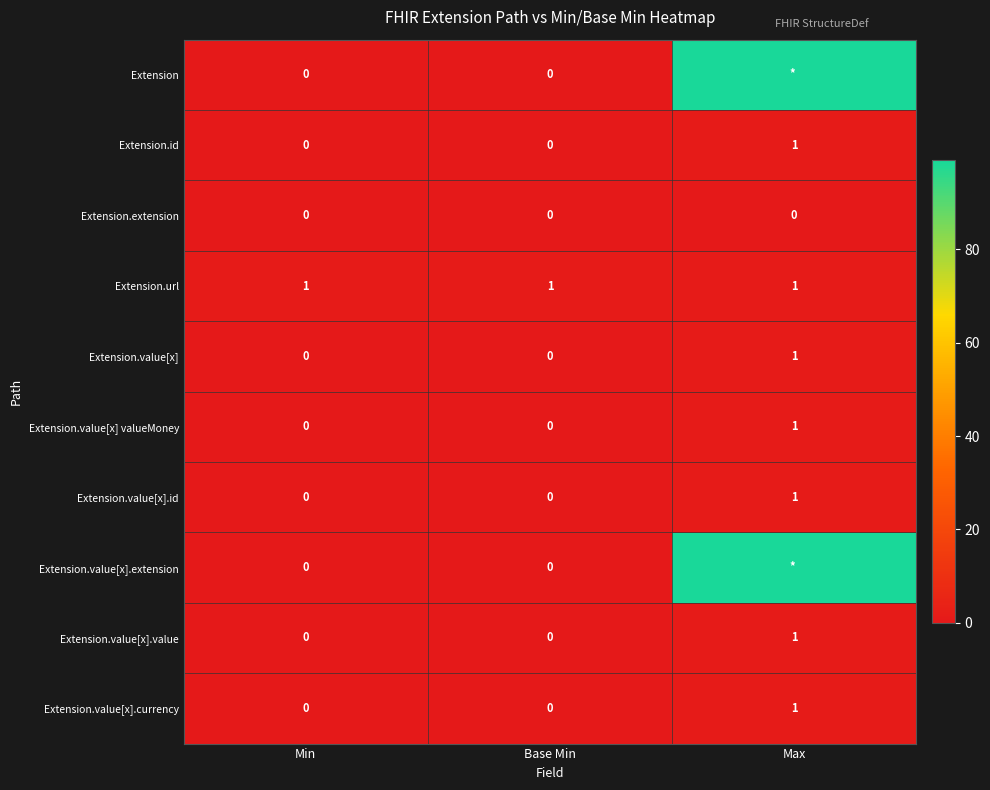

How many Extension.id values are between 0 and 1?

3